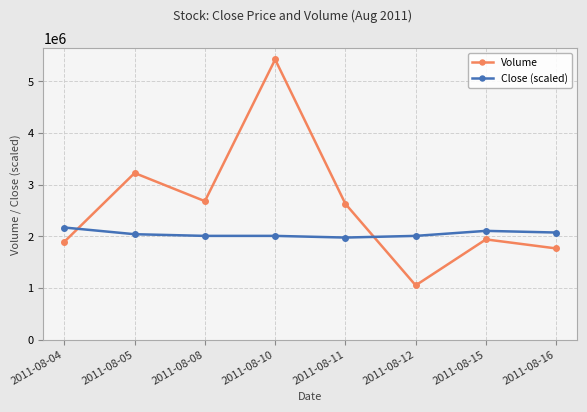

Which series ends up on top after the final intersection of Volume and Close (scaled)?

Close (scaled)